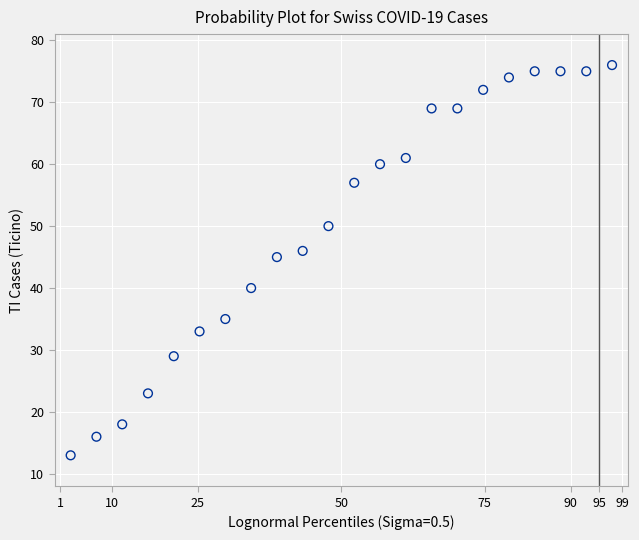

What is the range of Y values (max minus min)?

63